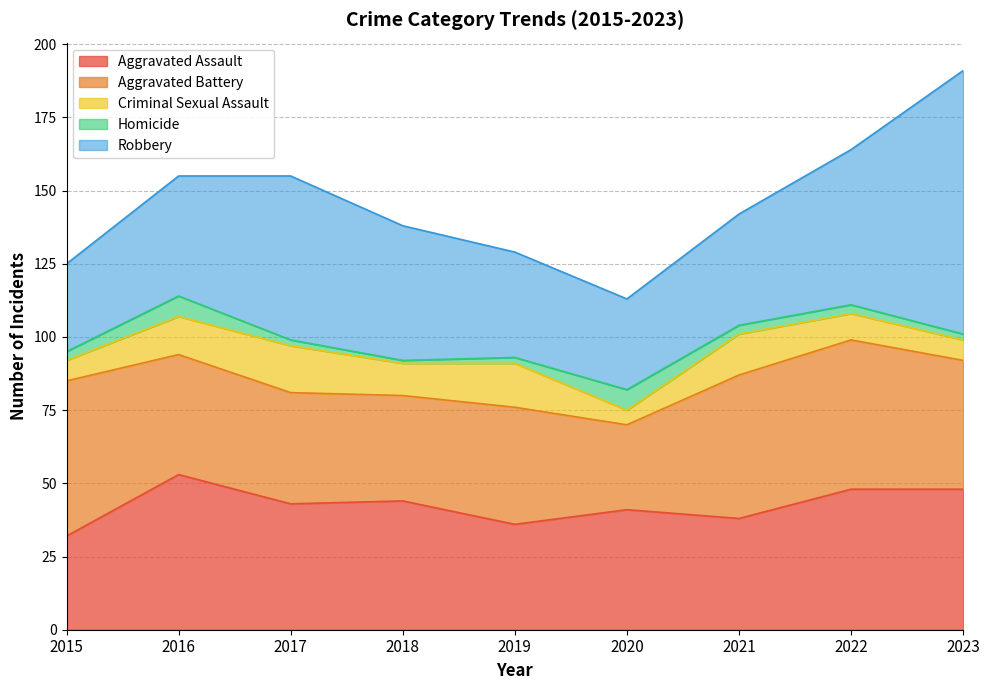

Is it true that Aggravated Assault equals 85 at 2023?

False